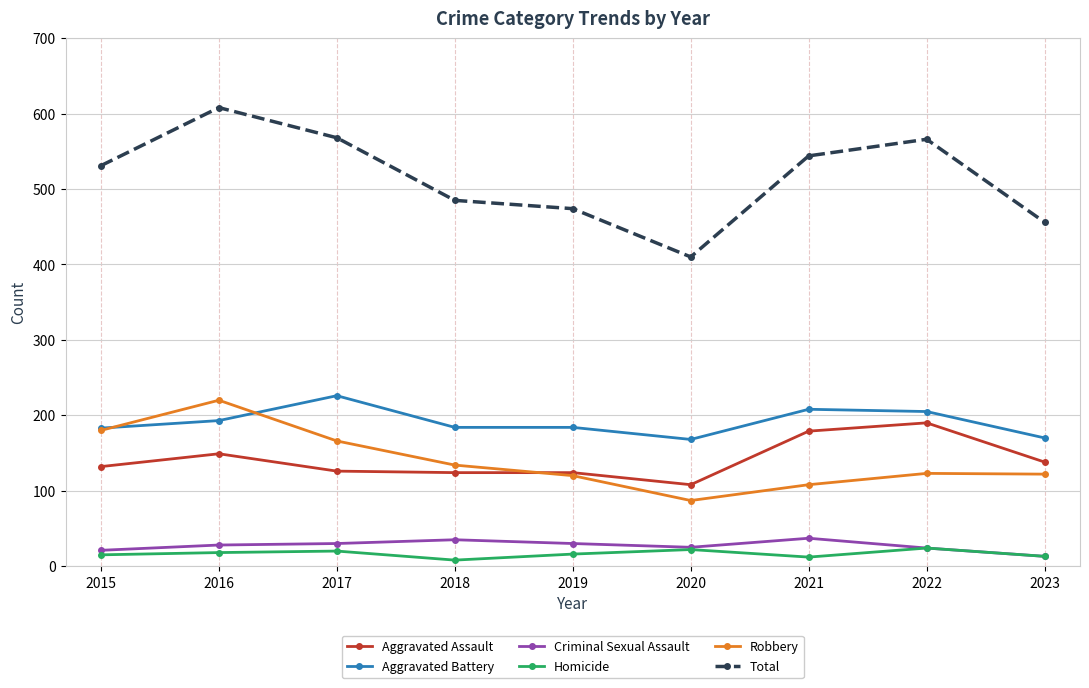

Which series has the largest range (max minus min)?

Total